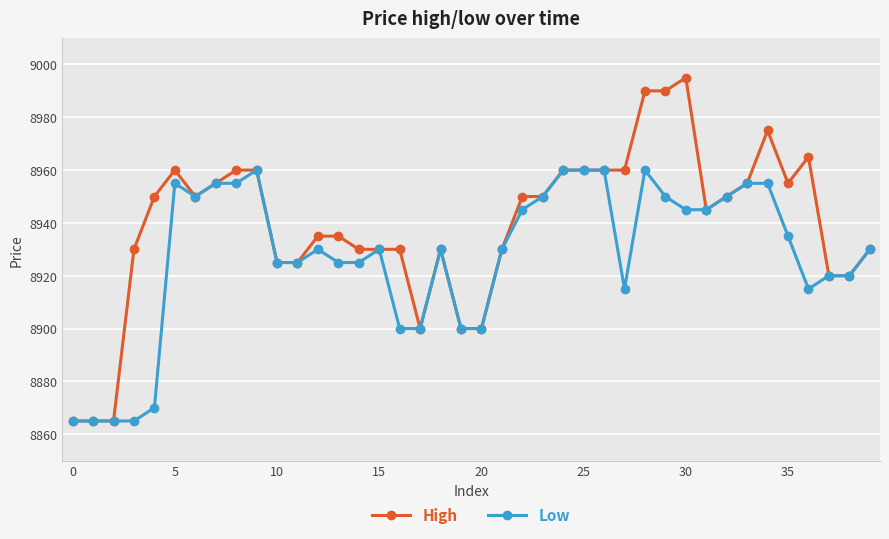

At how many categories does at least one series exceed 8948?

20